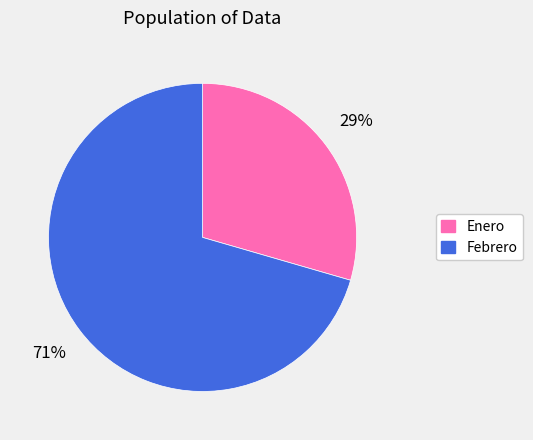

The Enero slice represents 18% of the pie. True or false?

False